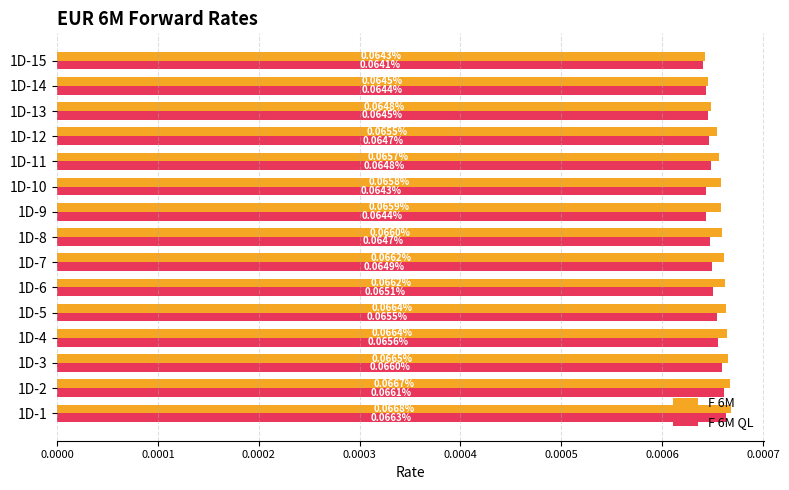

What are all the series names shown in the legend?

F 6M, F 6M QL